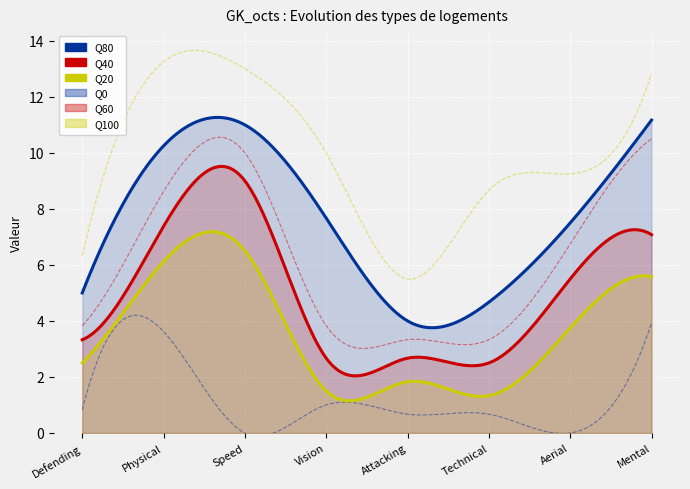

What is the value of the Q40 point at the 7th from the left?

5.5